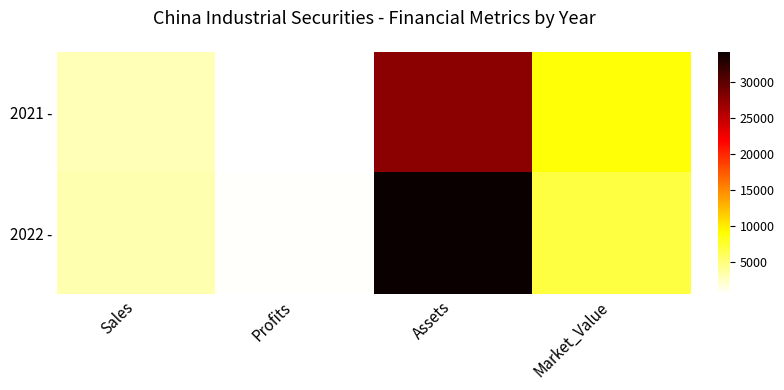

Rank the series at Market_Value from lowest to highest value.

2022 -, 2021 -